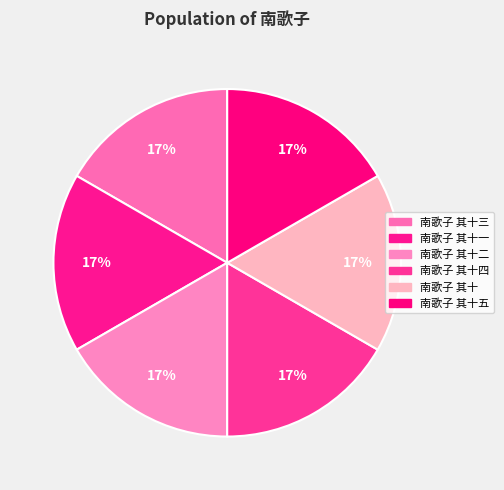

How many slices are in this pie chart?

6